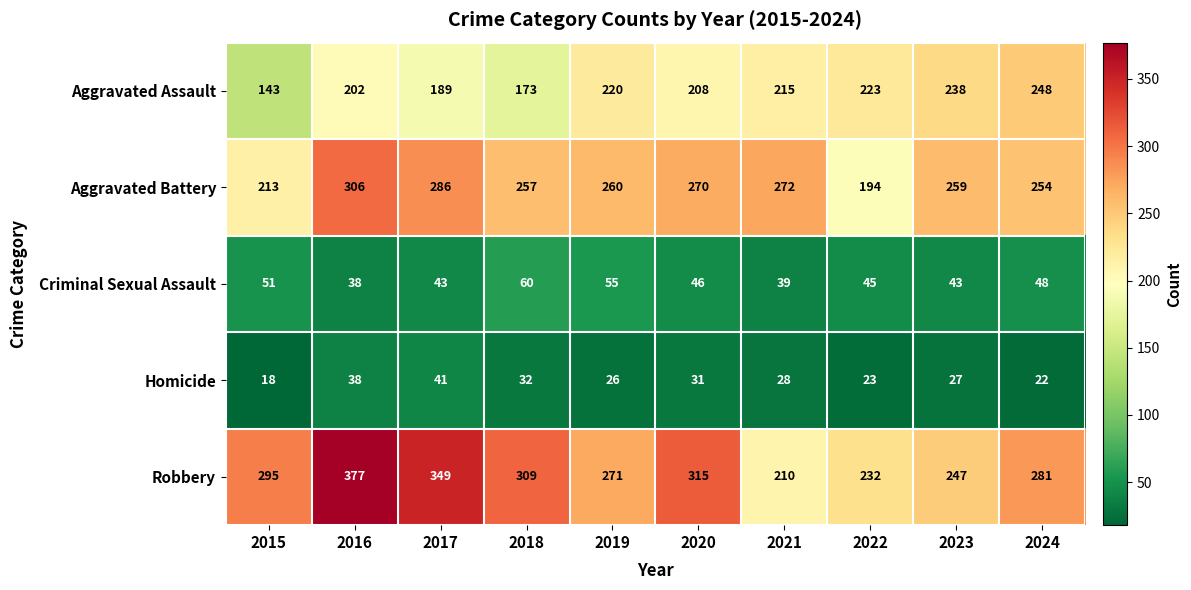

What is the difference between the second highest and second lowest values in the Robbery series?

117